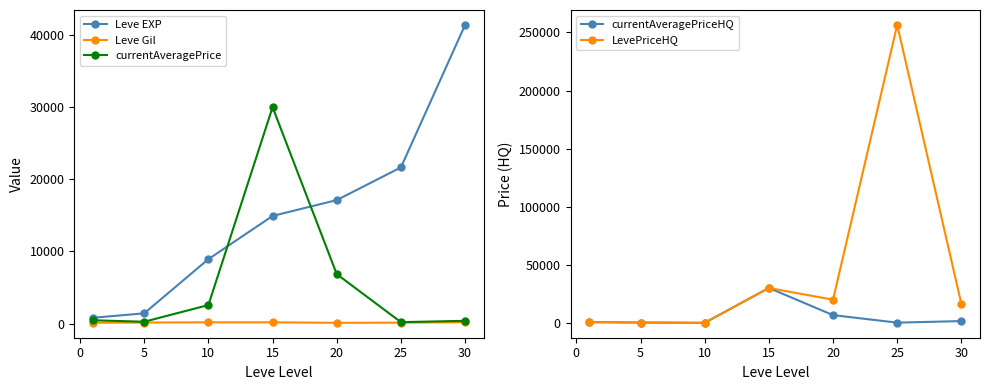

What is the sum of the currentAveragePriceHQ values at 5 and 25?

400.0